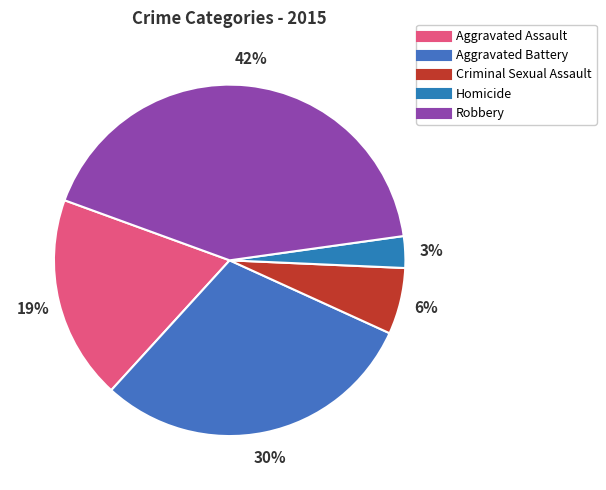

The Aggravated Assault slice represents 29% of the pie. True or false?

False